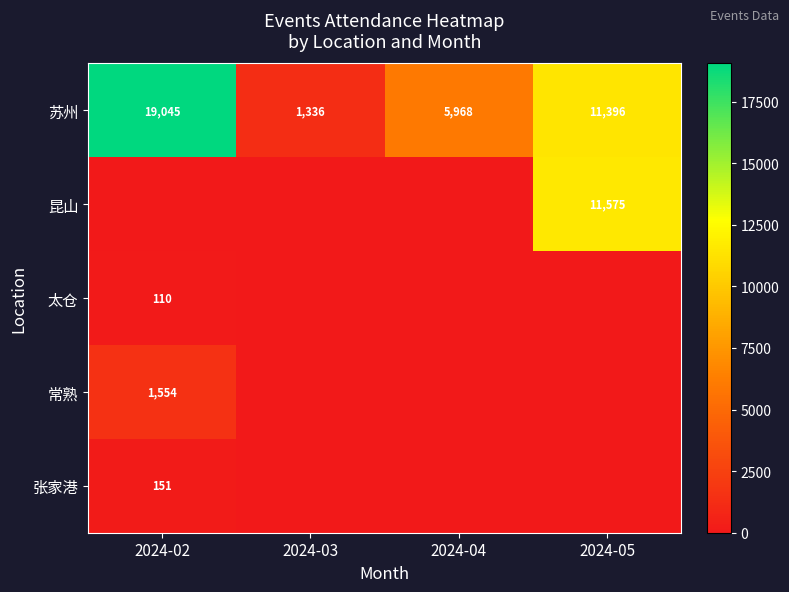

Read the 苏州 value at 2024-03, to the nearest 50.

1350